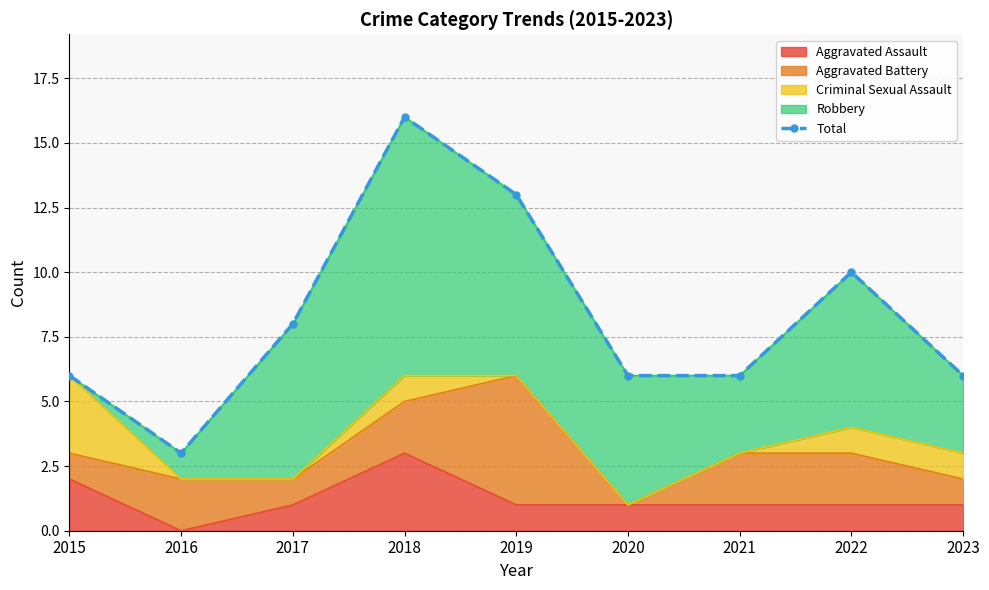

What is the maximum value shown in the chart?

16